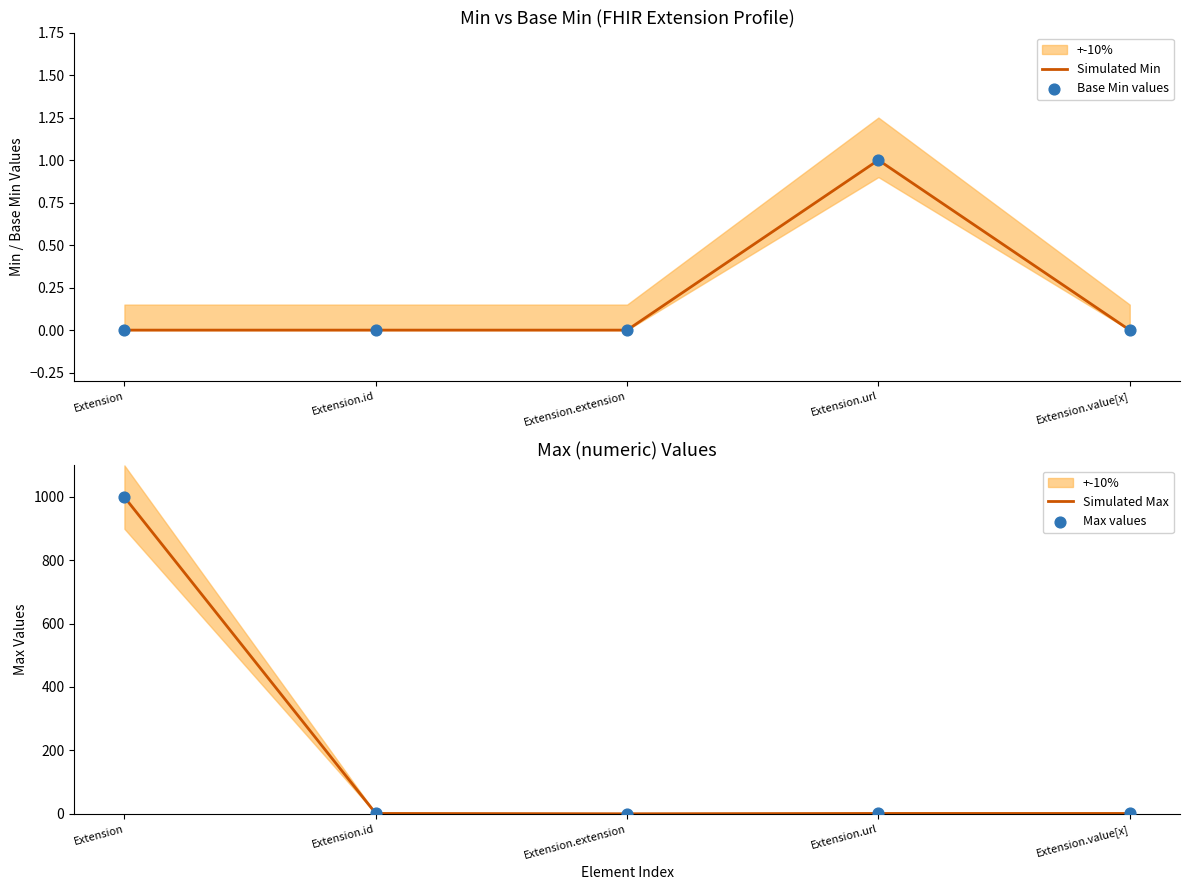

Which series contains the highest Y value?

Simulated Max